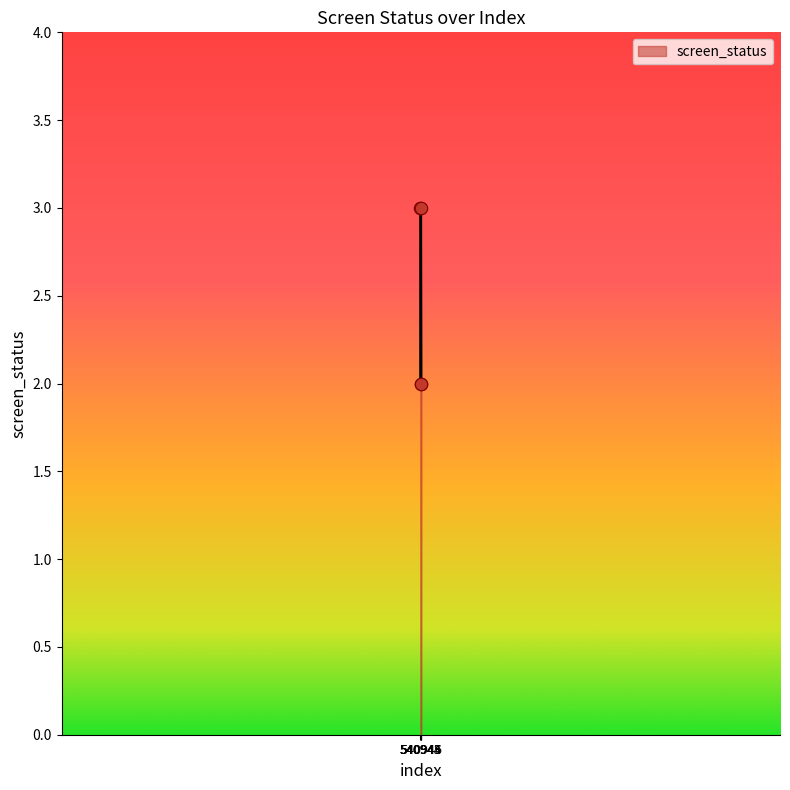

Between 540946 and 540945, which is larger?

540945